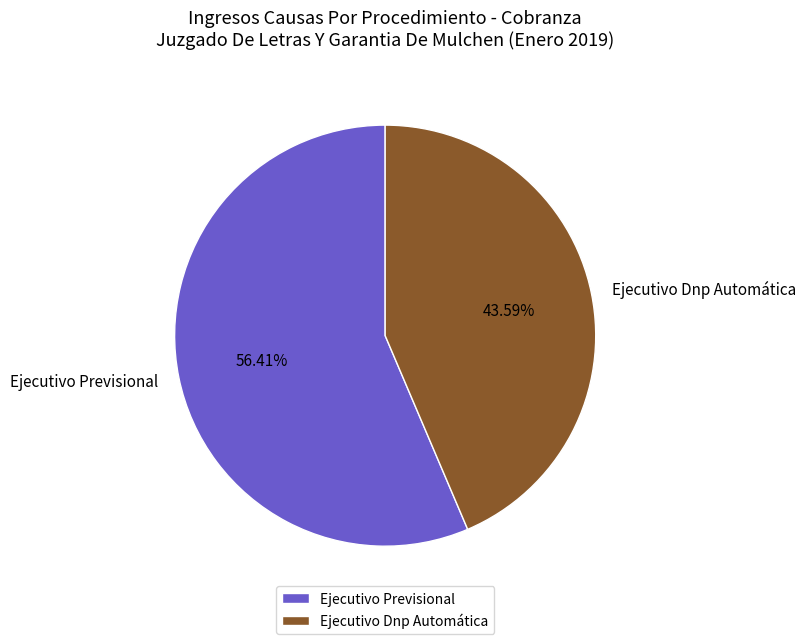

Approximately how many times larger is the value at Ejecutivo Dnp Automática compared to Ejecutivo Previsional?

0.8